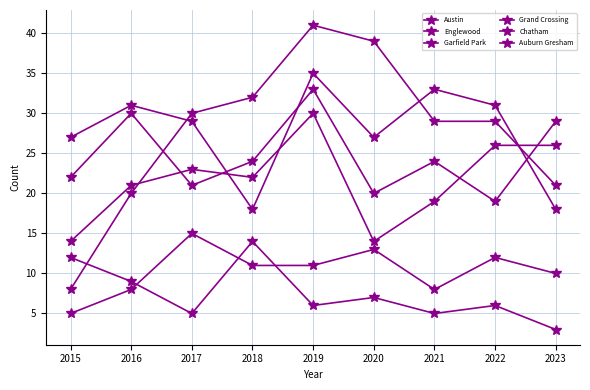

True or false: Chatham and Grand Crossing intersect in this chart.

False